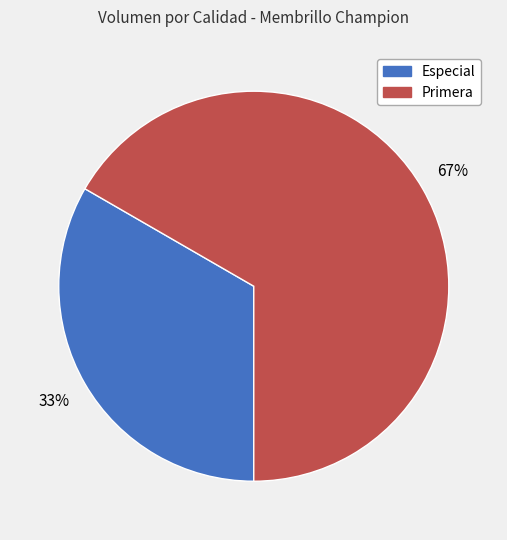

True or false: Primera accounts for 59% of the total.

False